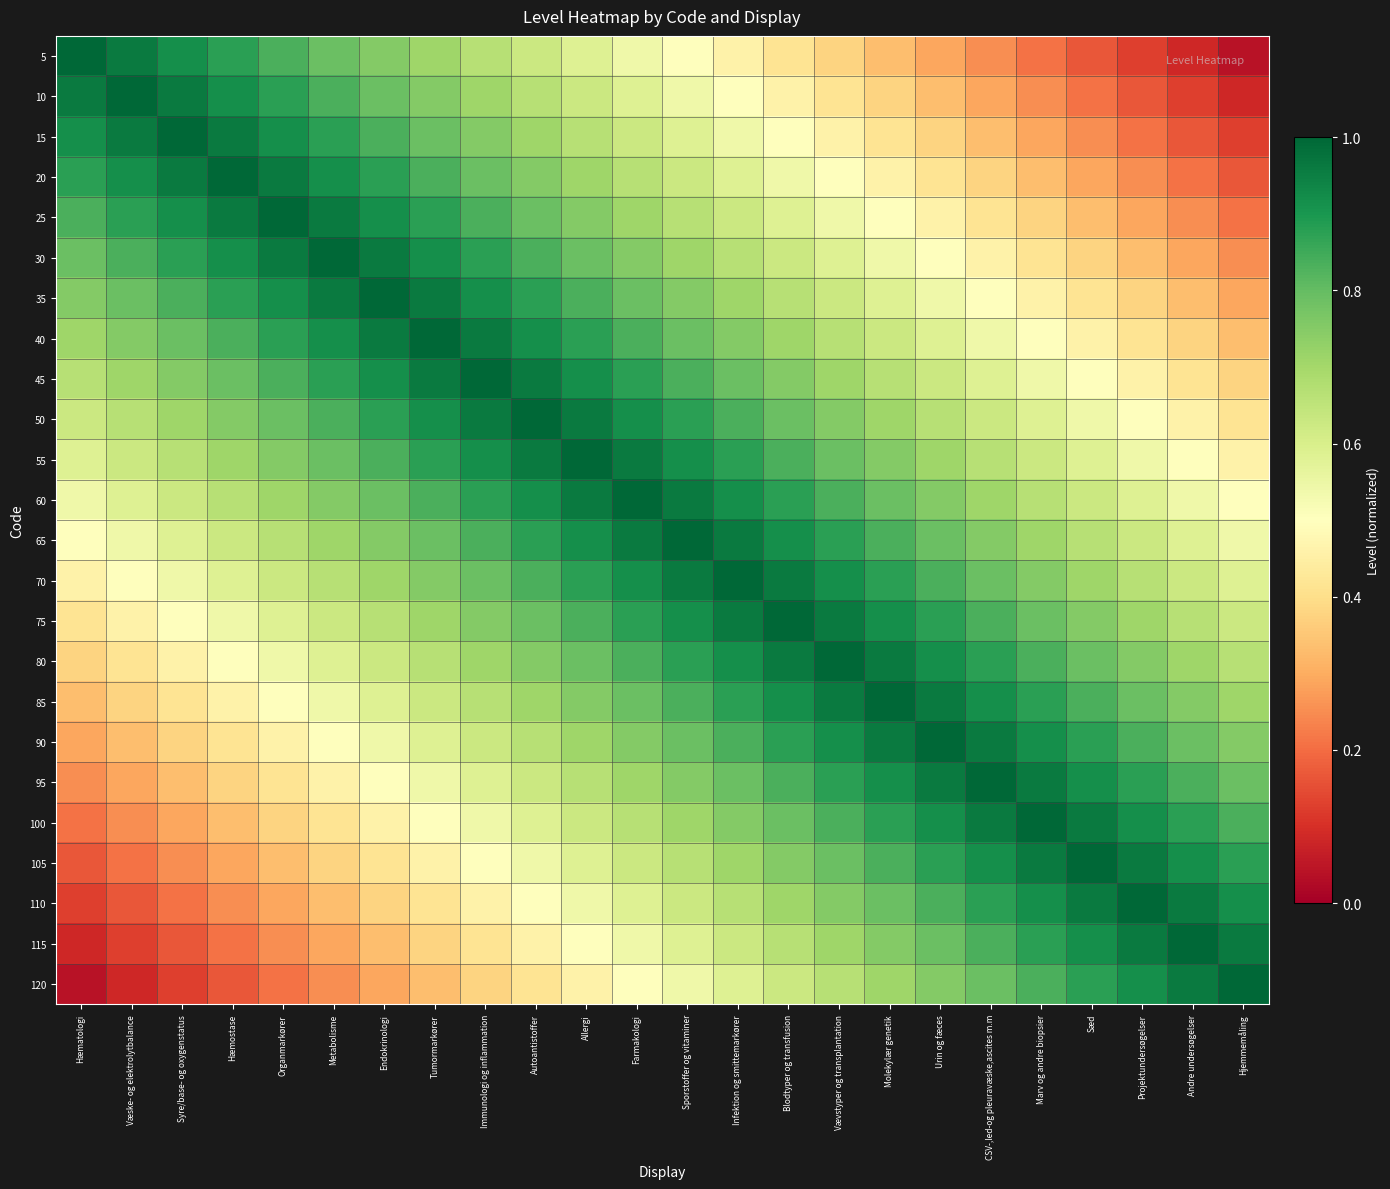

Count the number of data series in this chart.

24